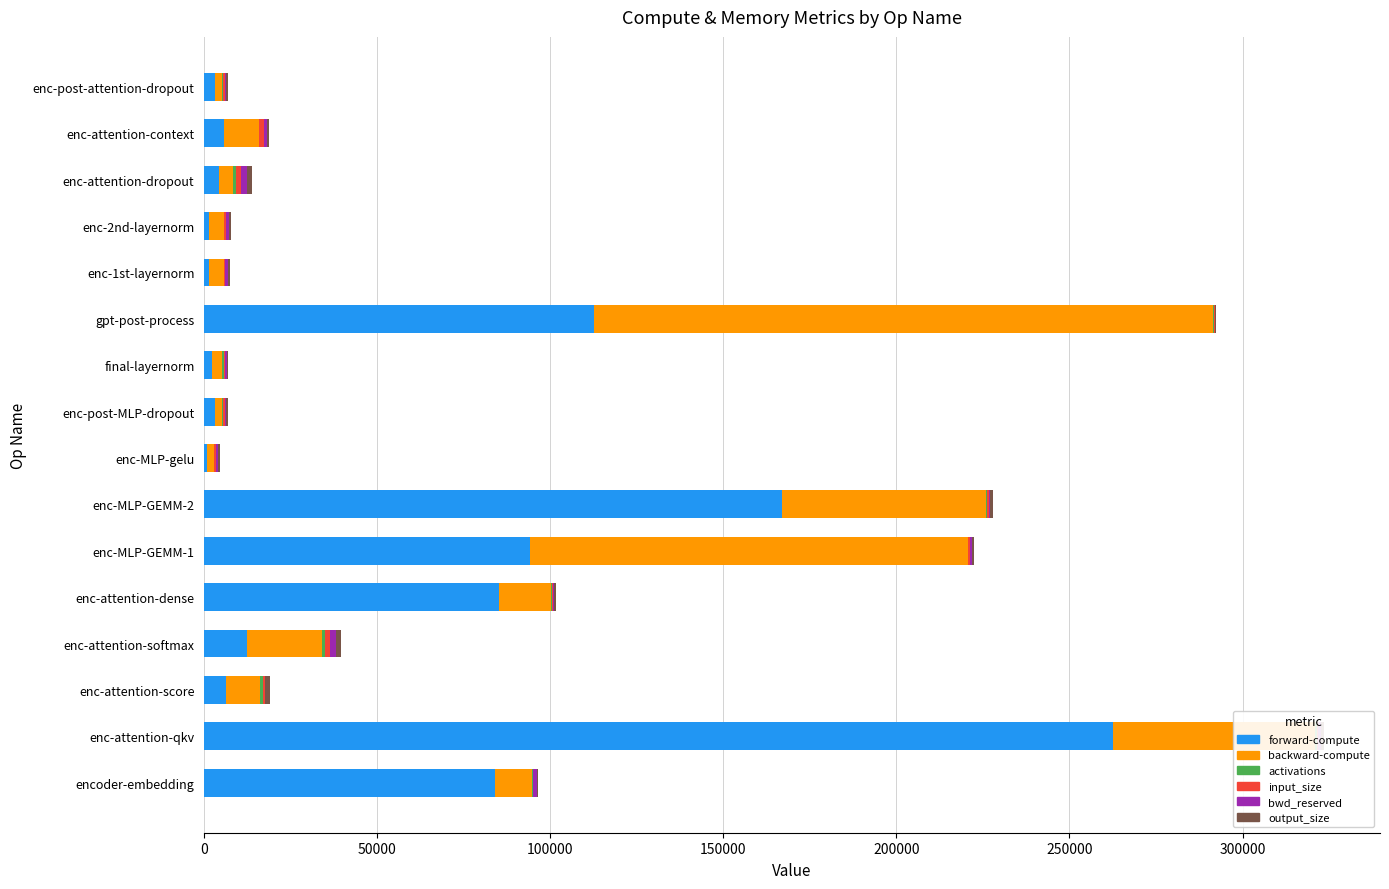

At which label does forward-compute reach its peak?

enc-attention-qkv